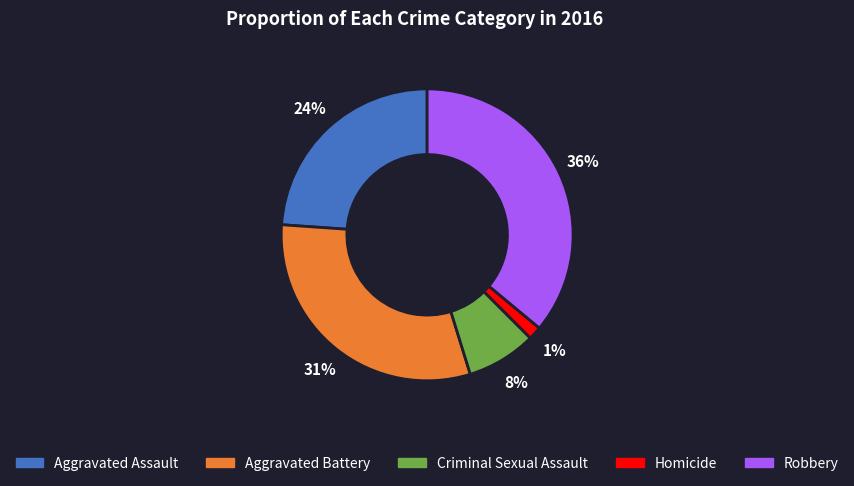

The Aggravated Assault slice represents 39% of the pie. True or false?

False